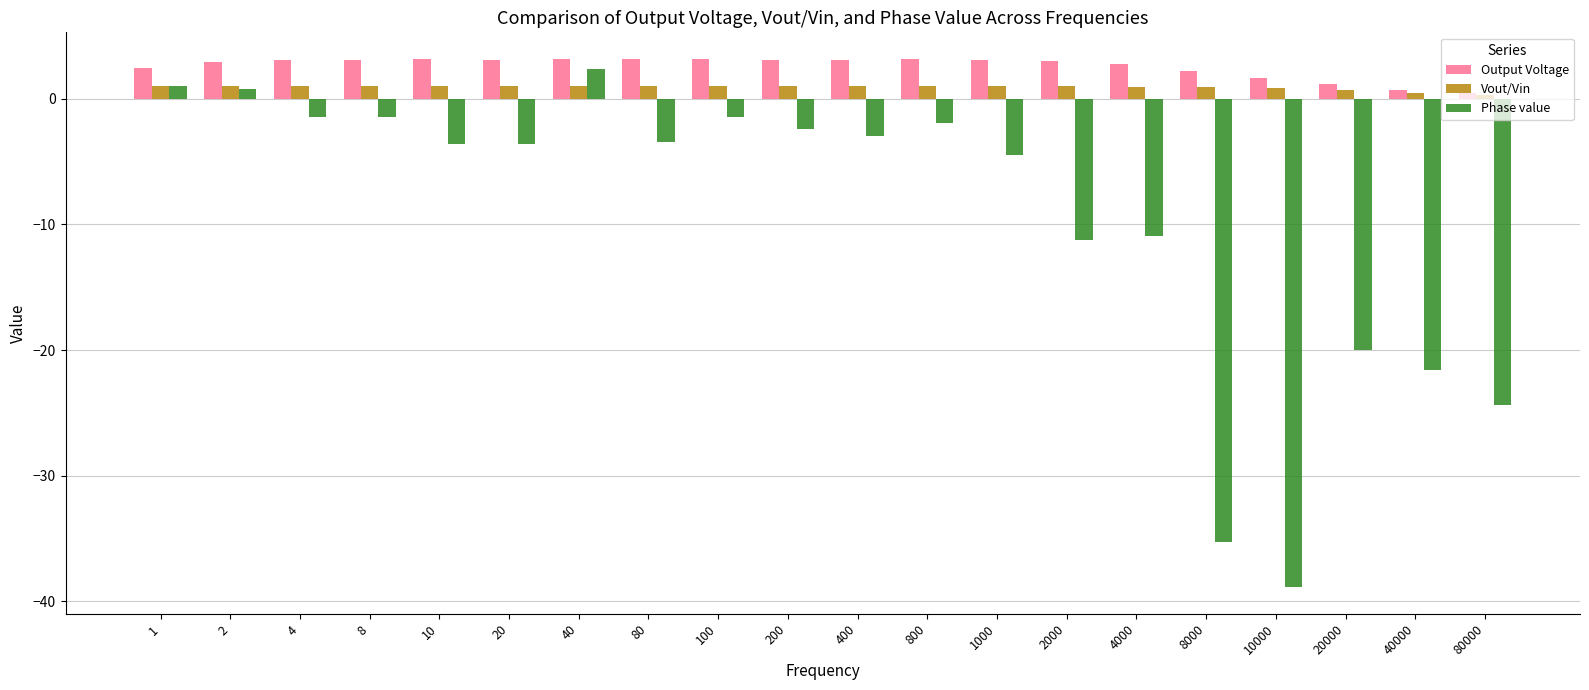

What is the greatest value displayed?

3.2